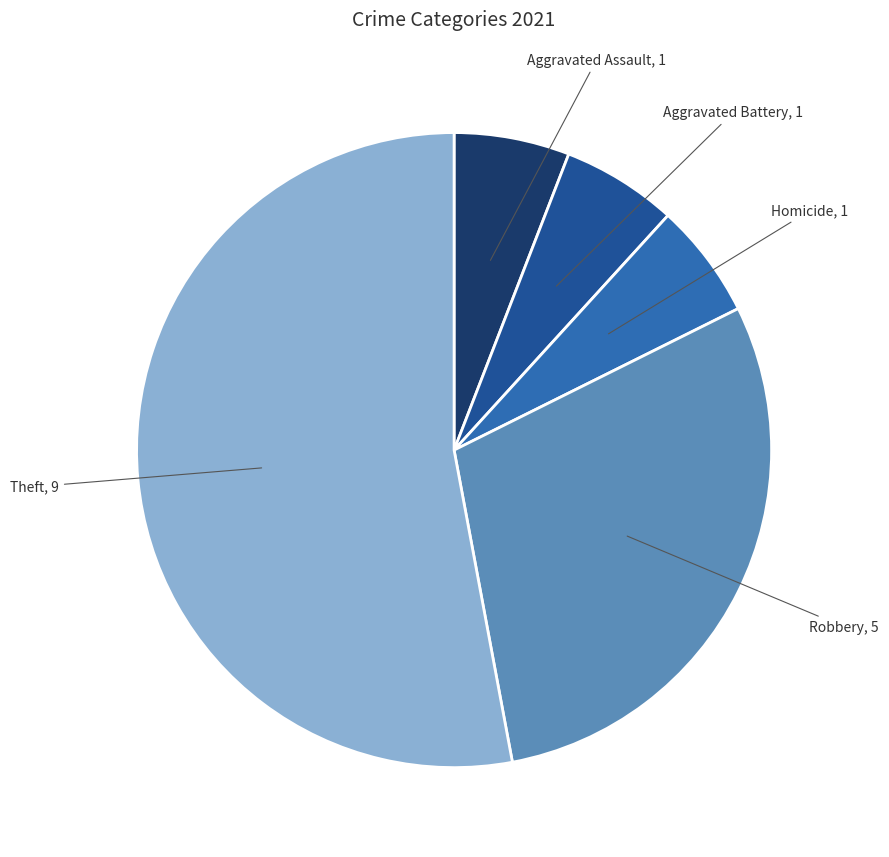

Does any single category account for the majority?

Yes